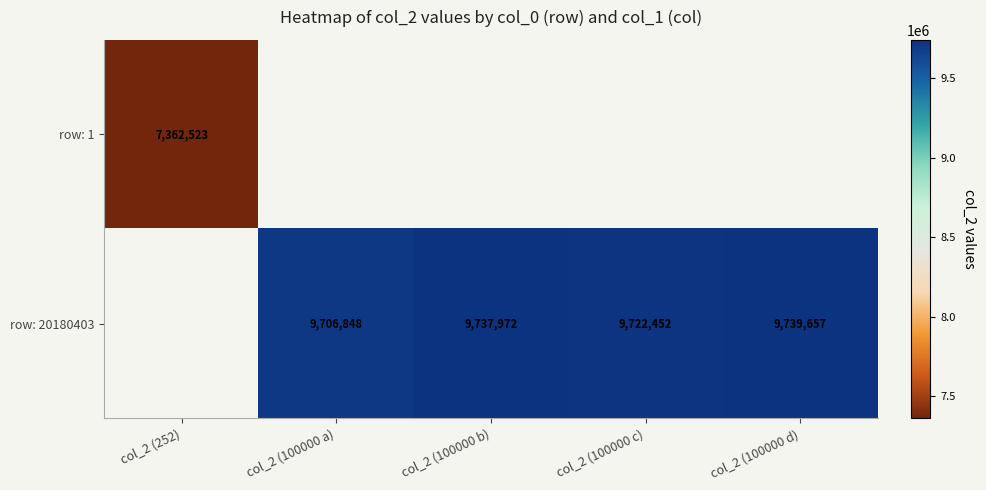

The row: 20180403 series shows 9706848 at col_2 (100000 a). True or false?

True